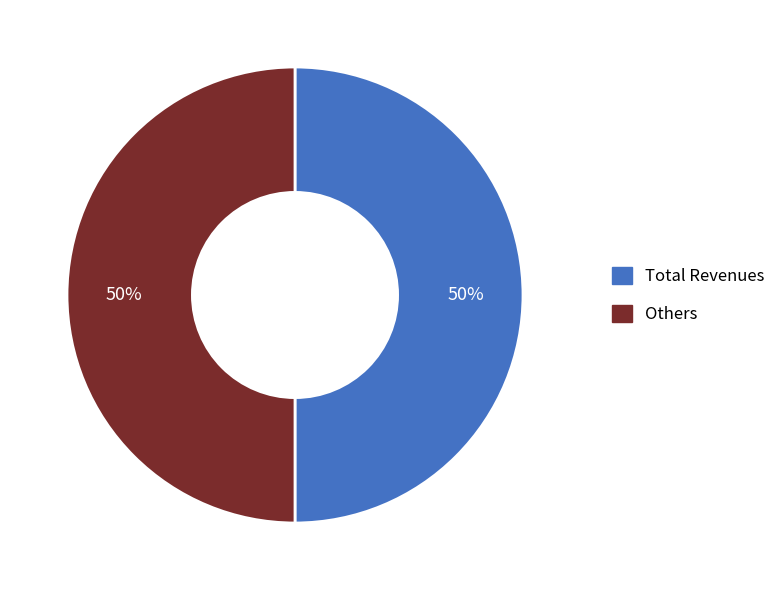

To the nearest percent, what portion does Total Revenues represent?

50%